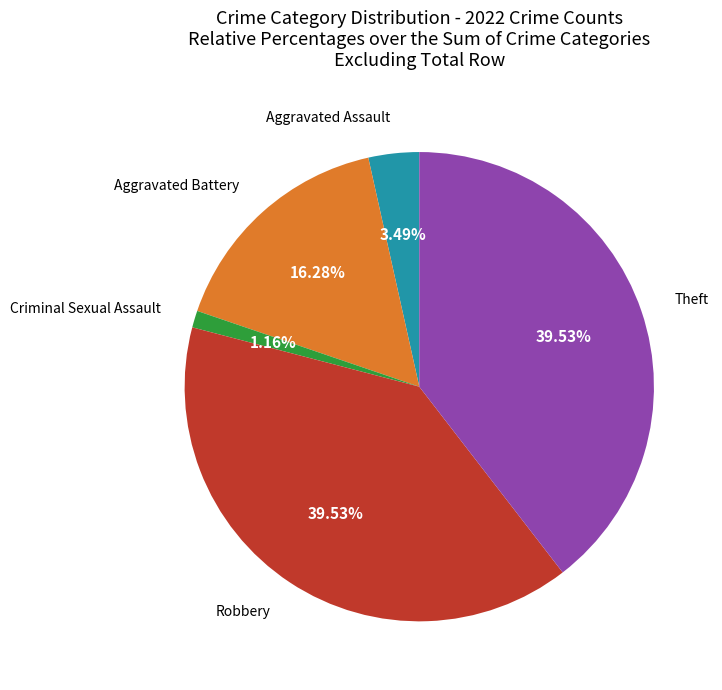

Is there any slice that represents more than half of the pie?

No